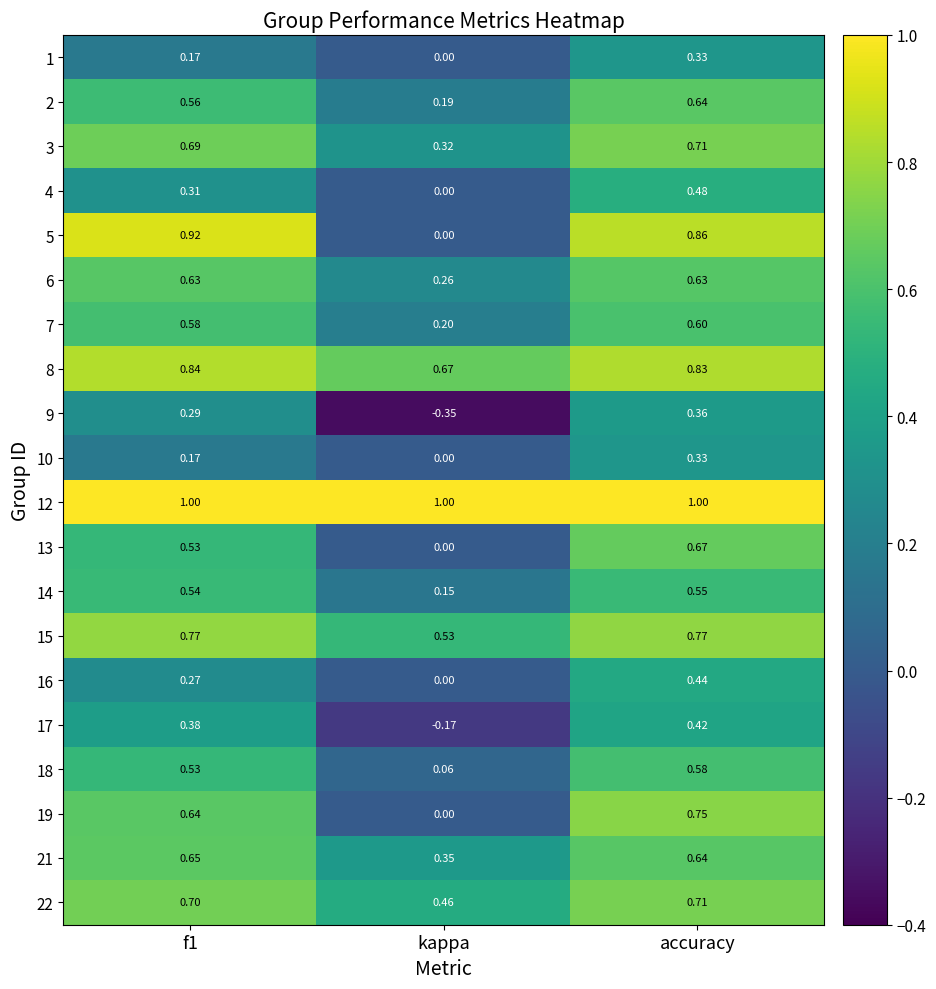

At which label does 21 reach its minimum?

kappa